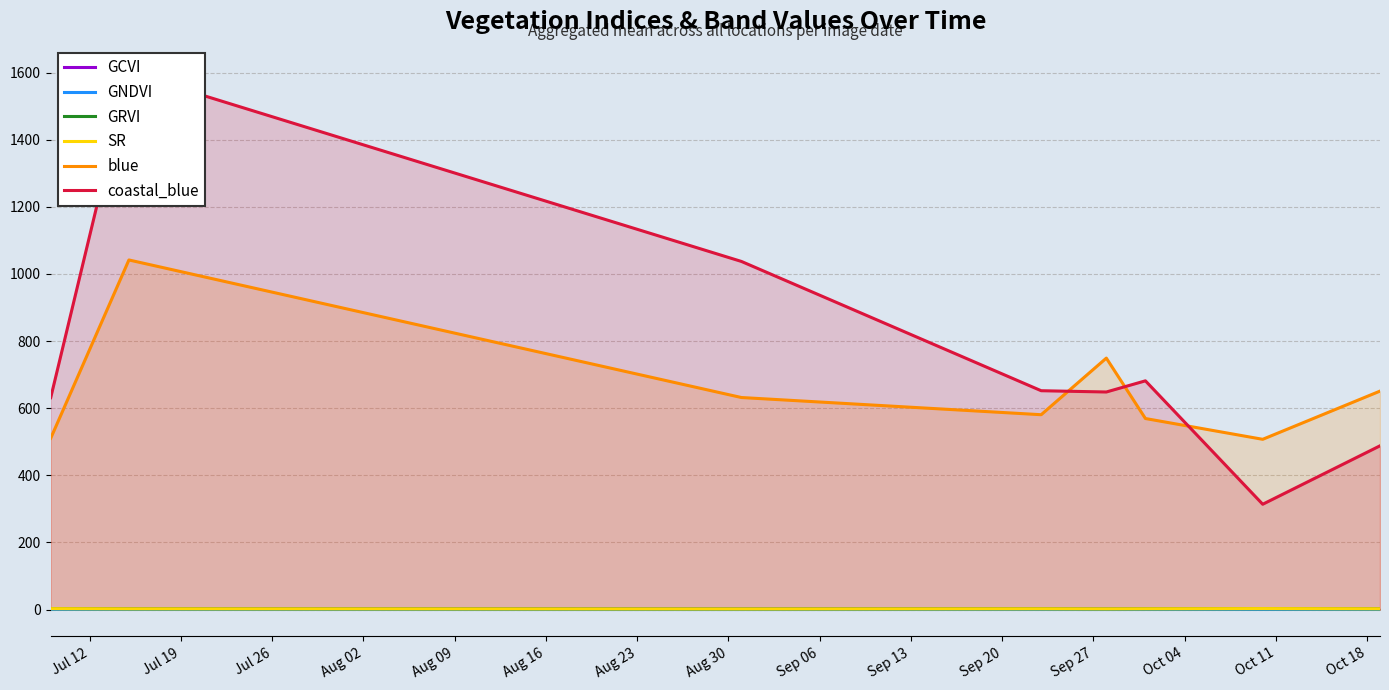

Count the number of categories in the chart.

8